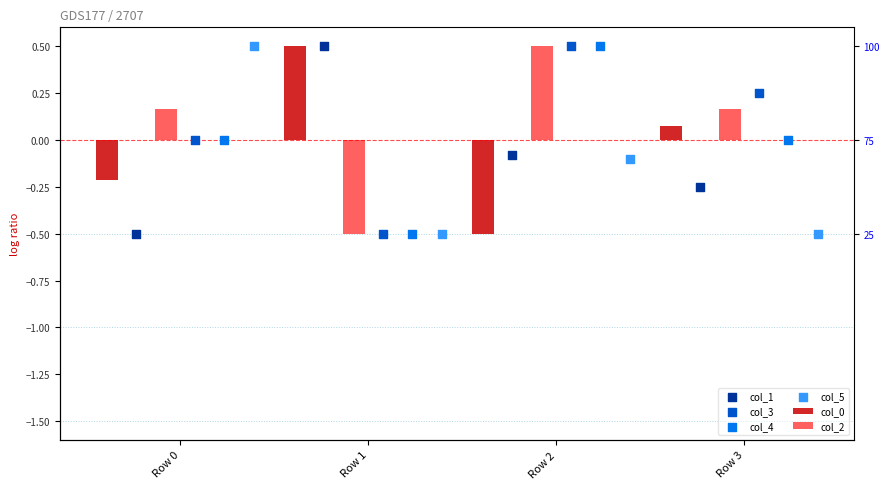

Is the value of col_0 at Row 1 greater than the value of col_2 at Row 1?

Yes